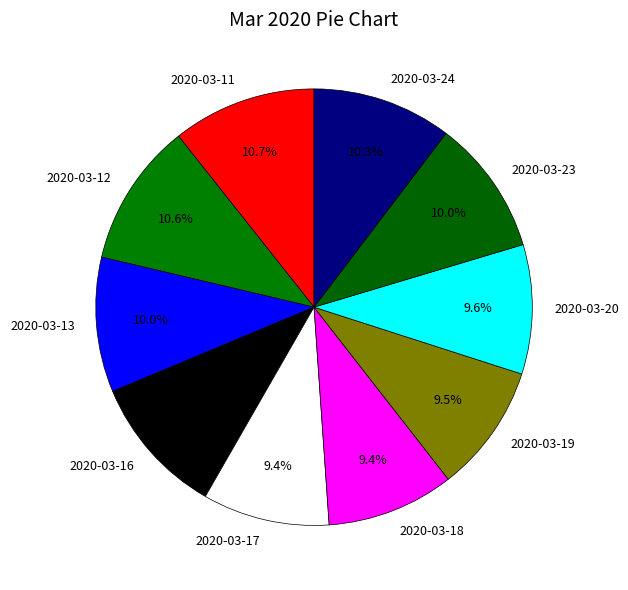

To the nearest percent, what percentage of the pie is 2020-03-13?

10%